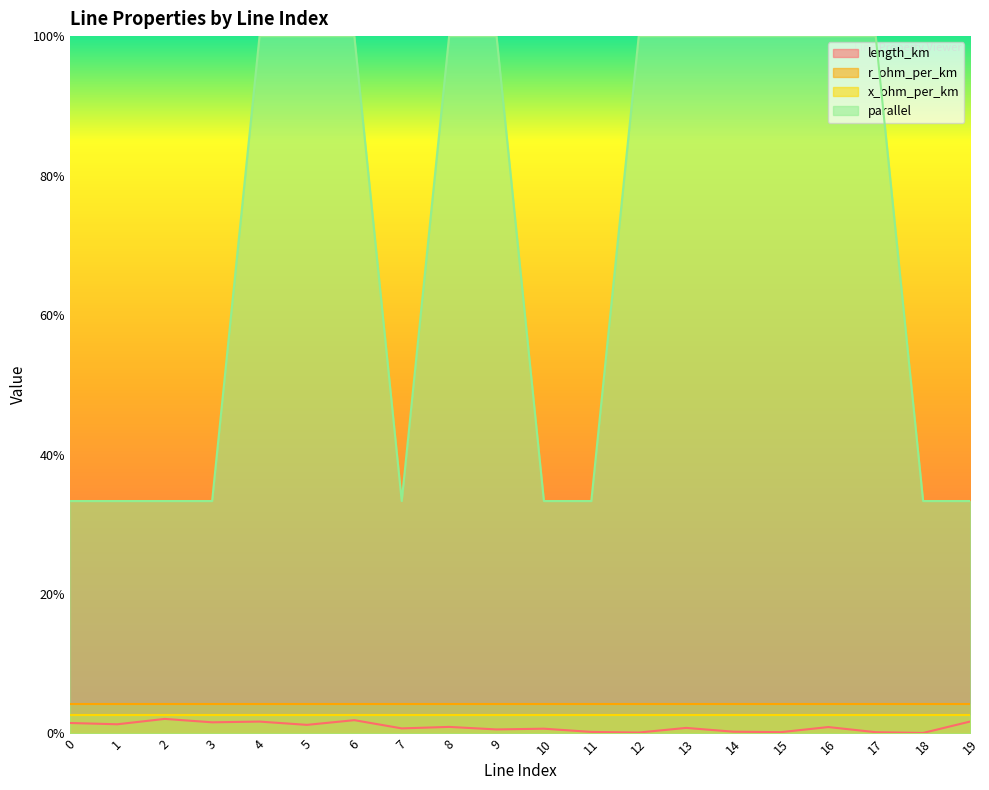

True or false: length_km and parallel cross at least once.

False